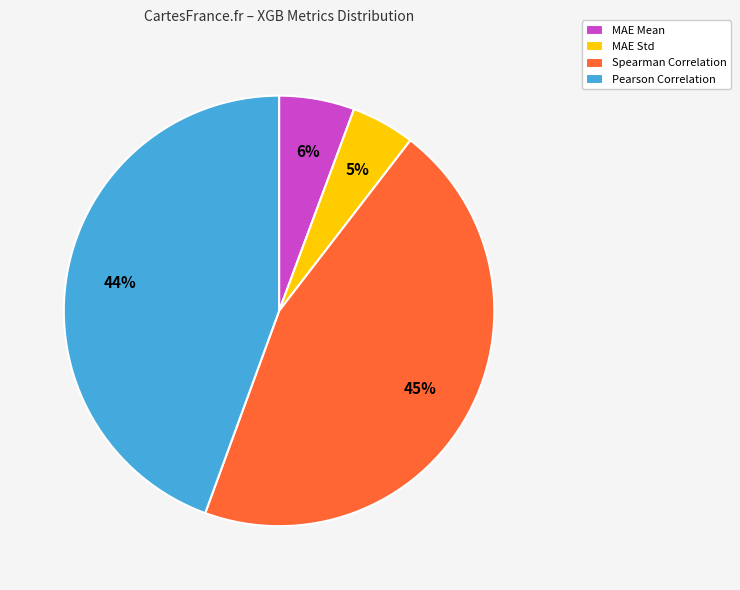

Rank the categories by value from lowest to highest.

MAE Std, MAE Mean, Pearson Correlation, Spearman Correlation